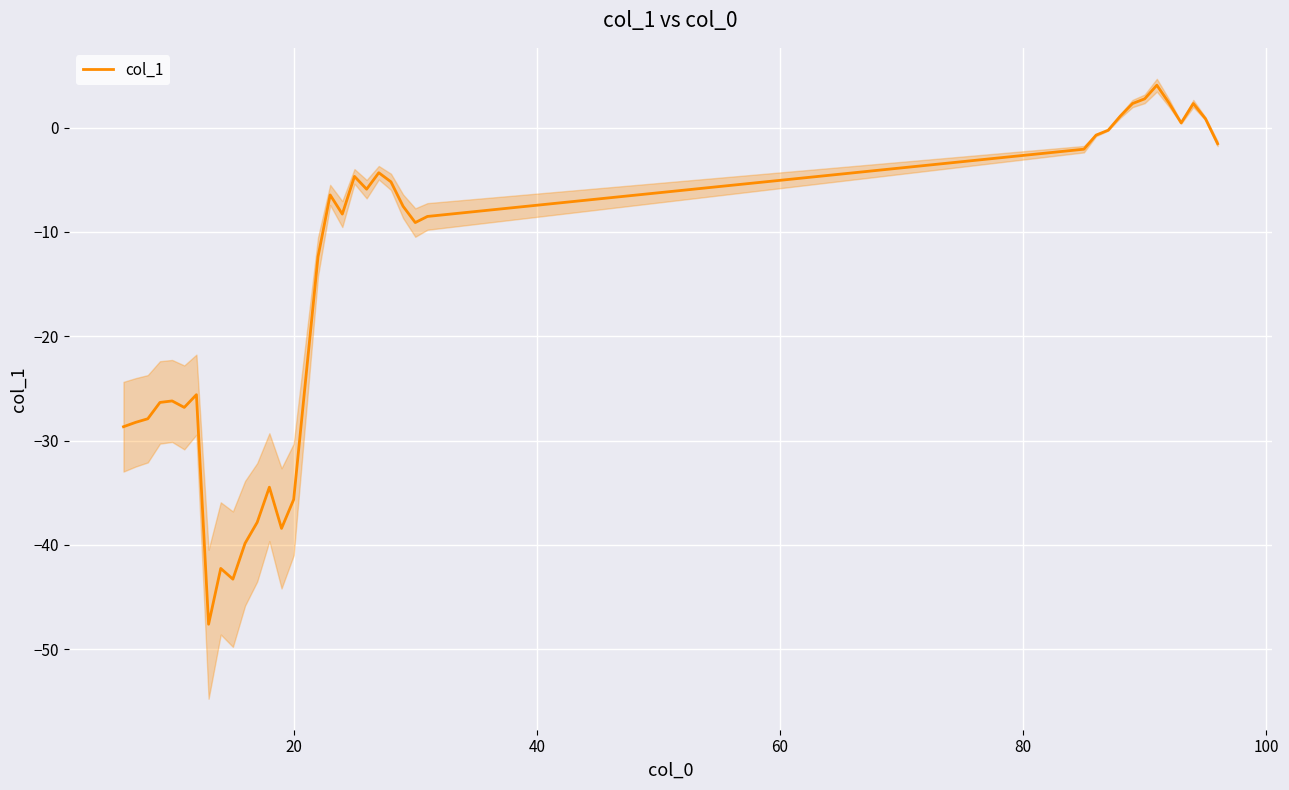

Is this an area chart (filled region under the line)?

No